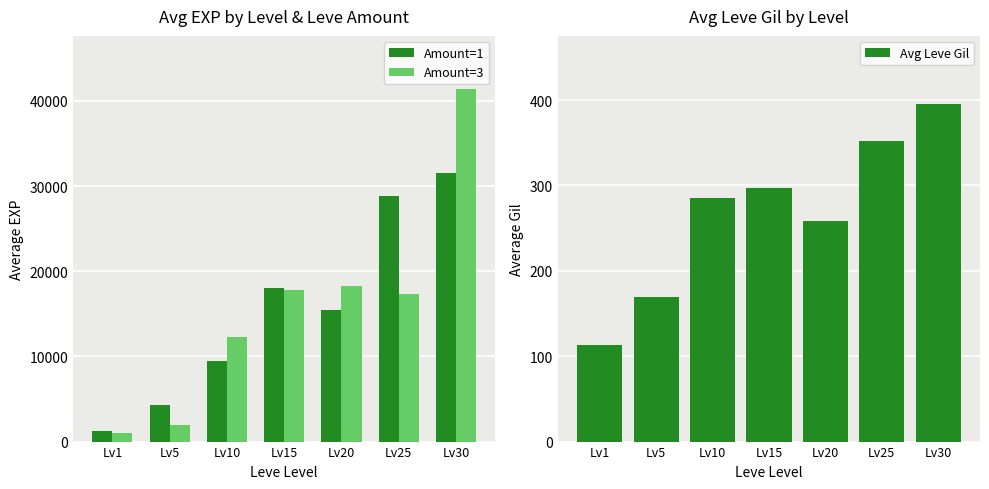

At which category is the sum across all series the highest?

Lv30